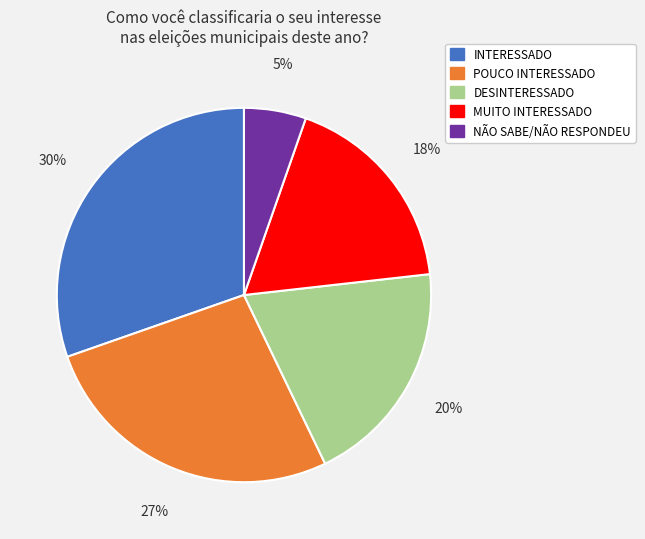

What is the largest slice in the pie chart?

INTERESSADO